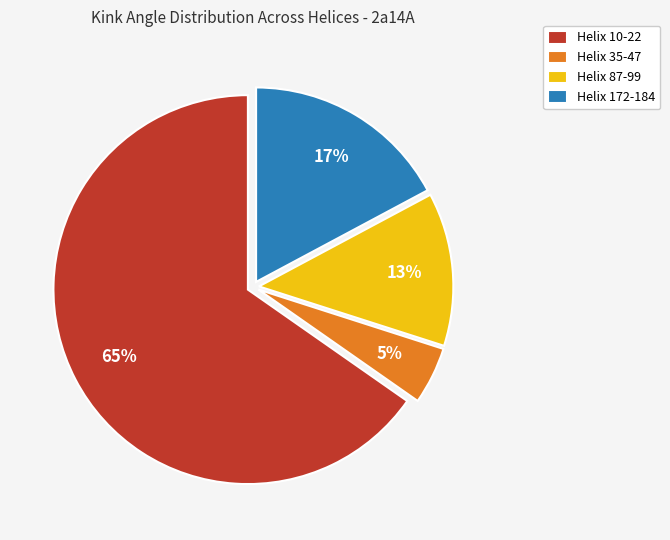

Does any single category account for the majority?

Yes